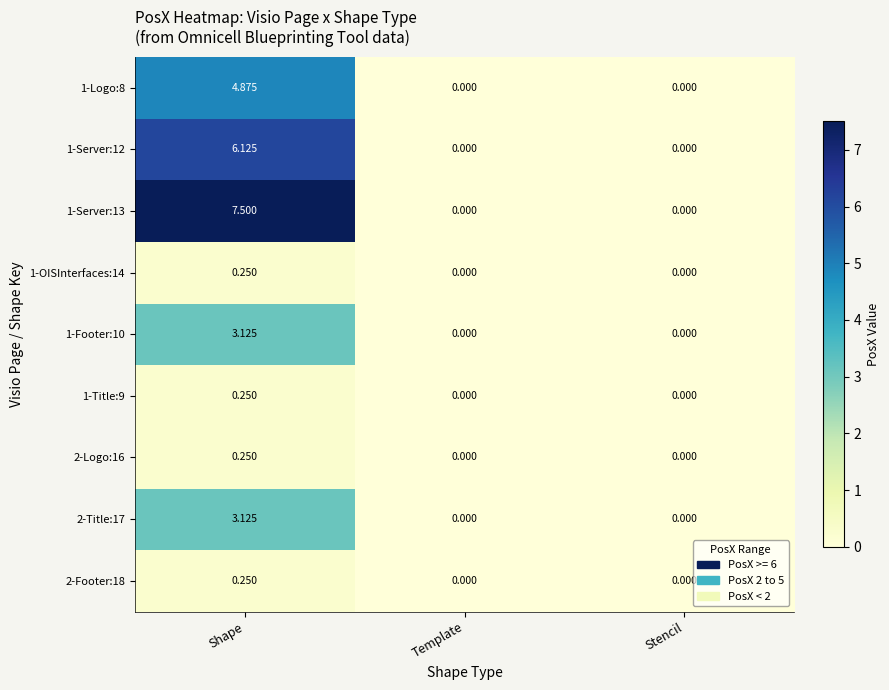

At which category is the sum across all series the highest?

Shape